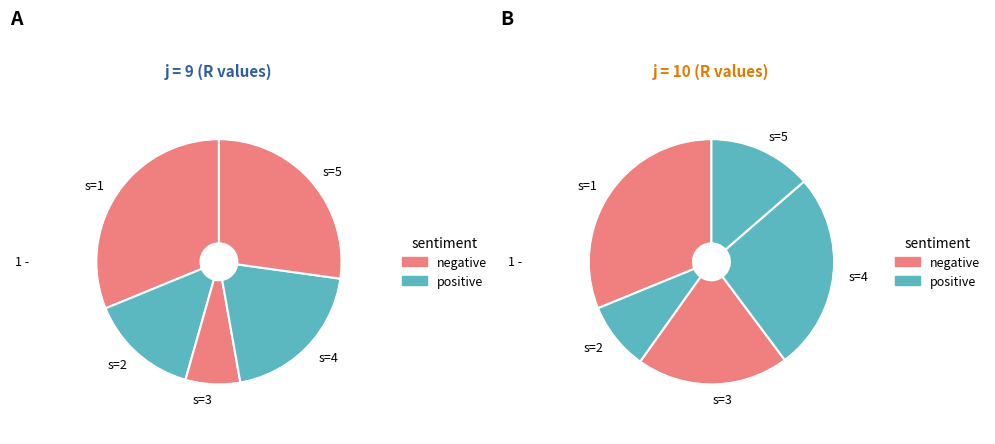

What is the total percentage of s=1 and s=3?

38.4%